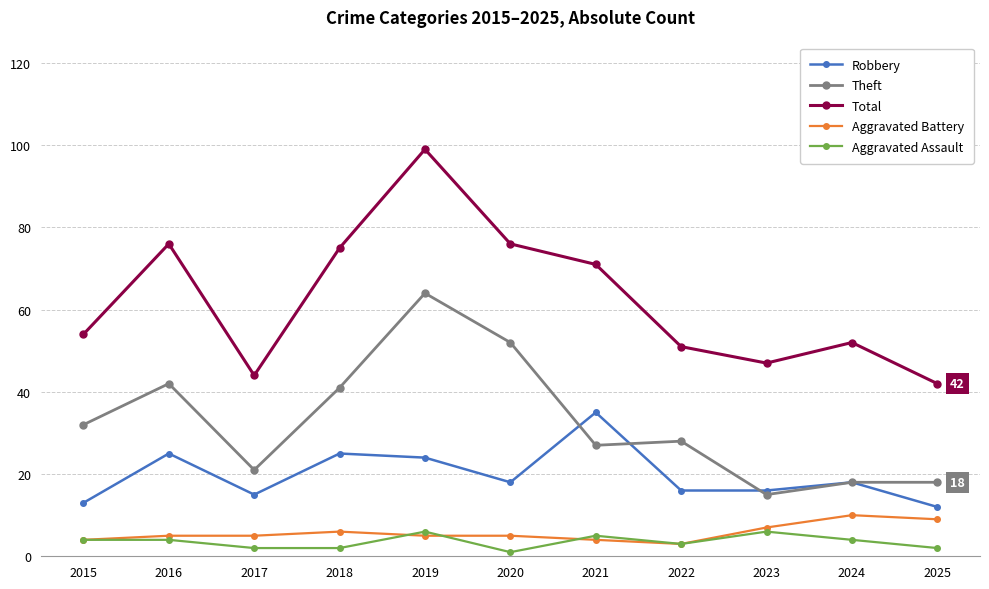

How many data points in Robbery are less than 18?

5